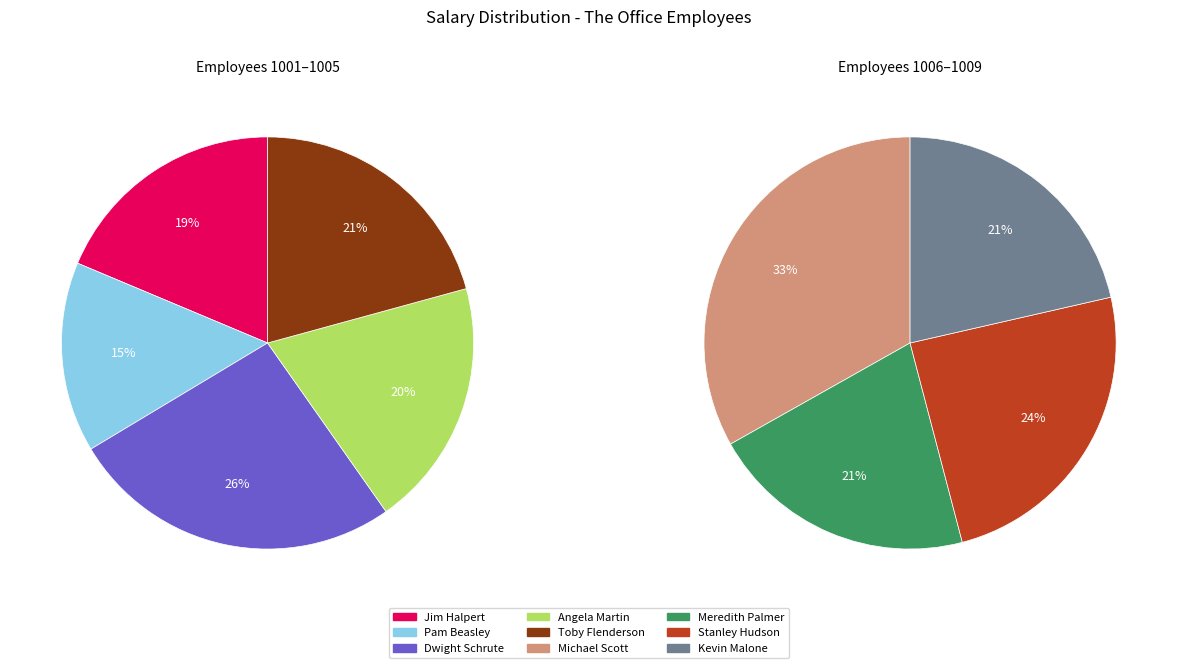

Is there a majority slice in this chart?

No